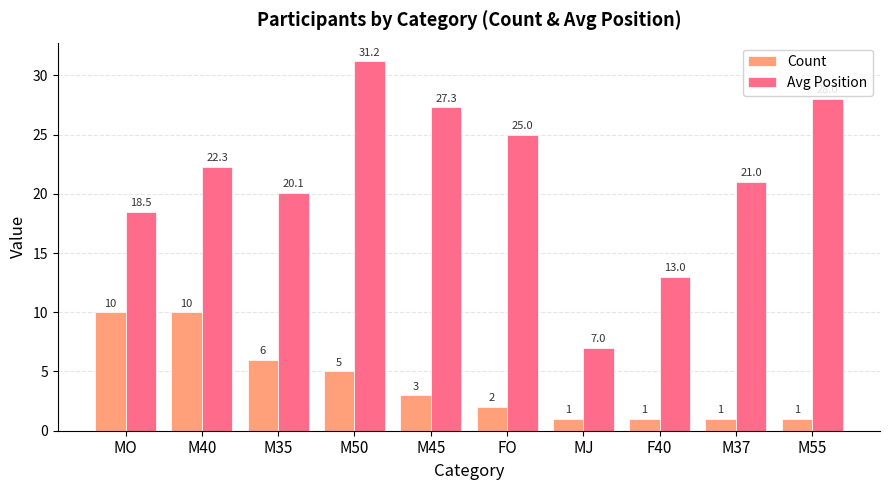

What is the label of the 4th bar from the right?

MJ